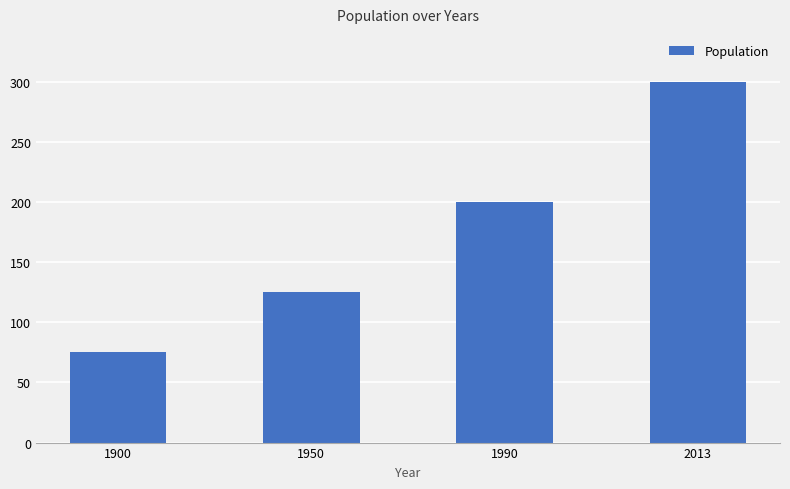

Does the chart contain stacked bars?

No